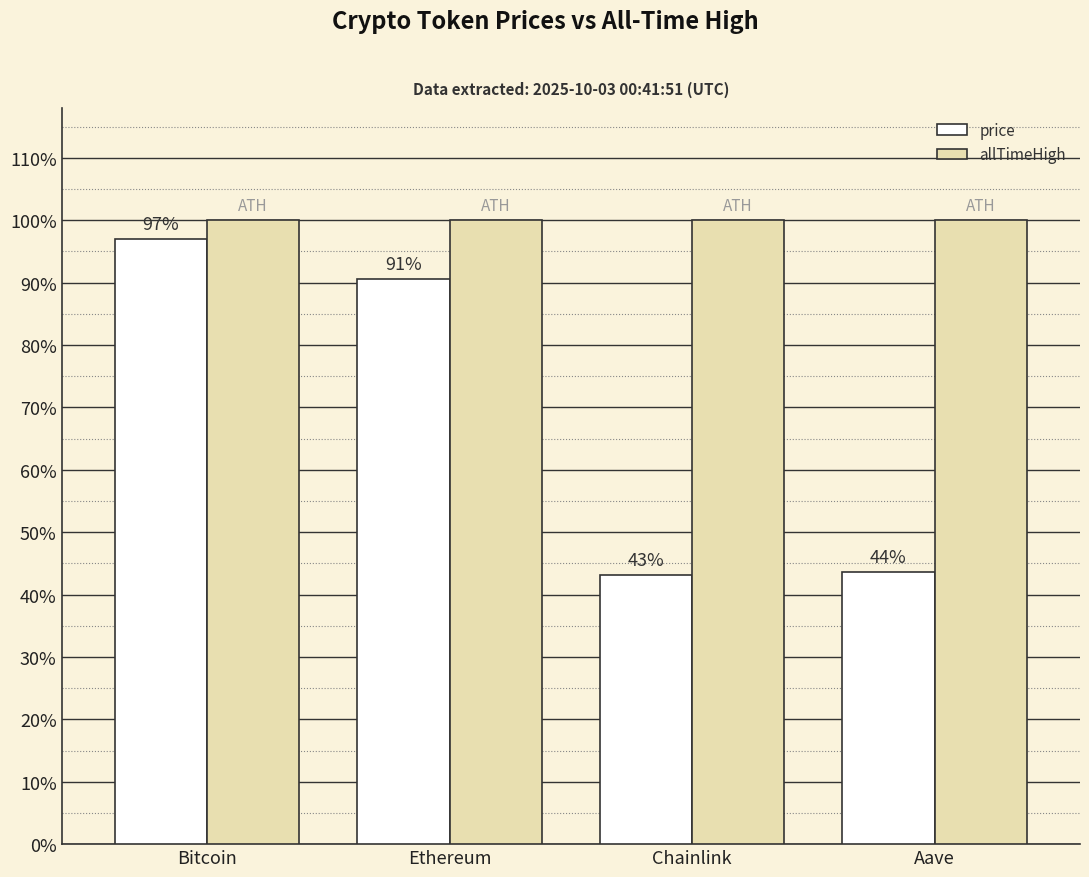

The value of price at Aave is 0.6. True or false?

False